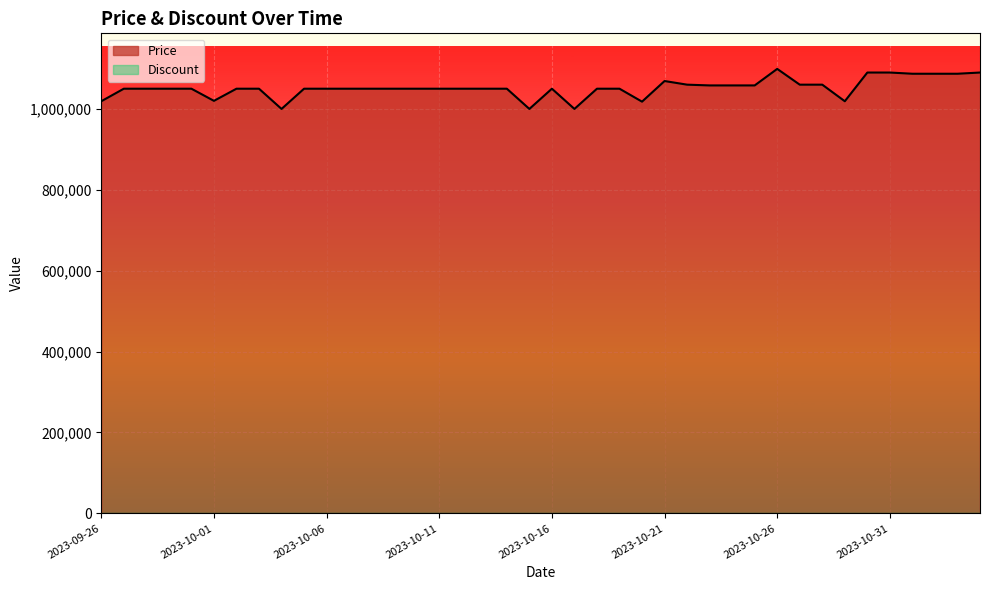

What is the label of the 30th point from the left?

2023-10-25